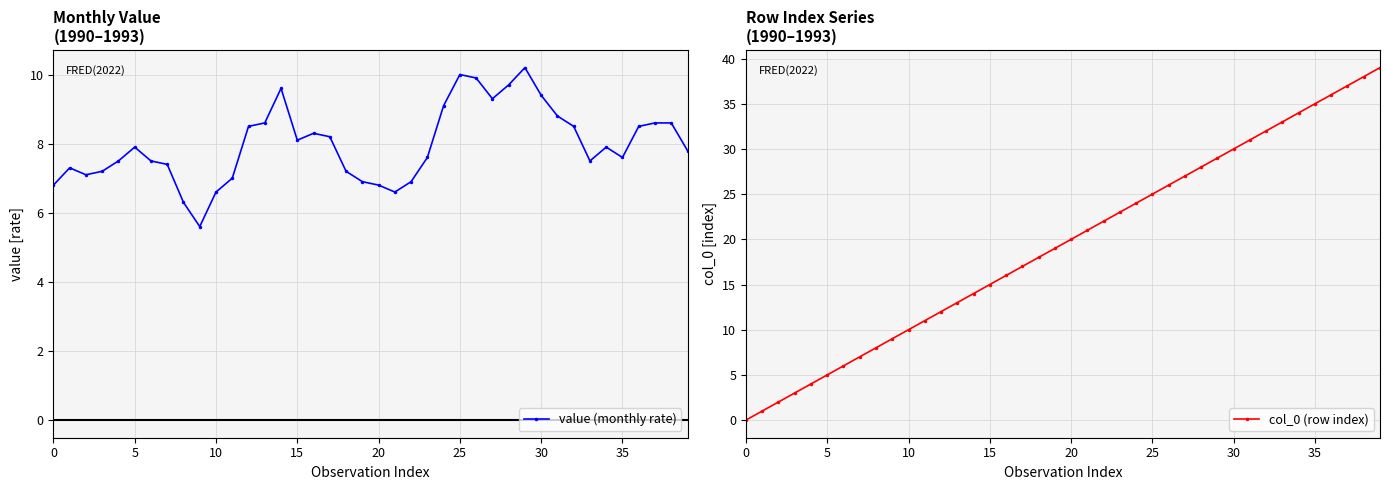

What is the label of the 19th point from the left?

18